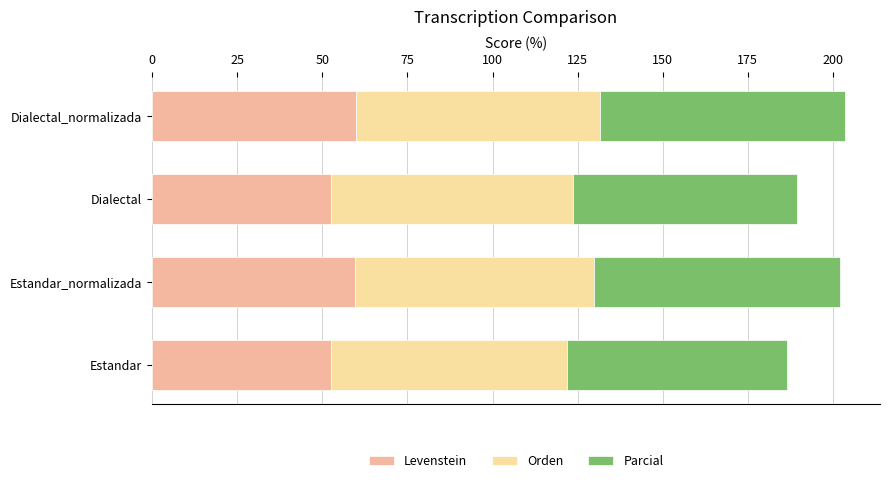

The value of Levenstein at Dialectal is 36.8. True or false?

False